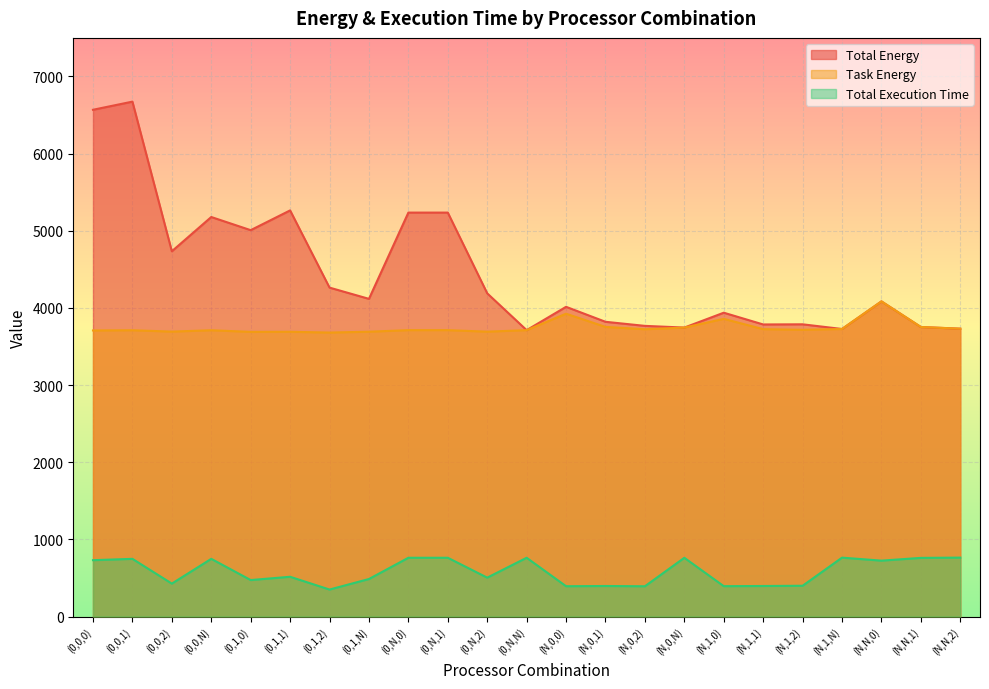

At how many categories does at least one series exceed 5940?

2